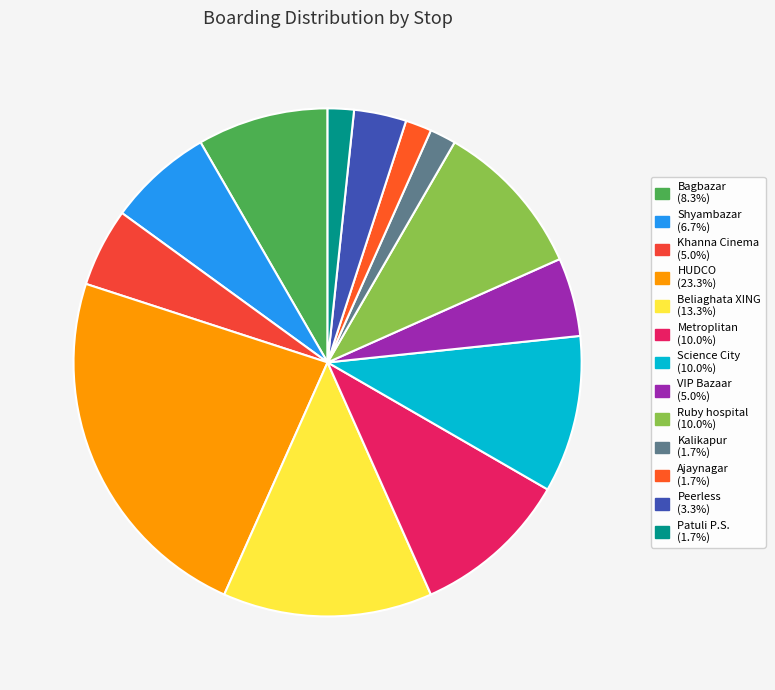

How many segments does this pie chart have?

13